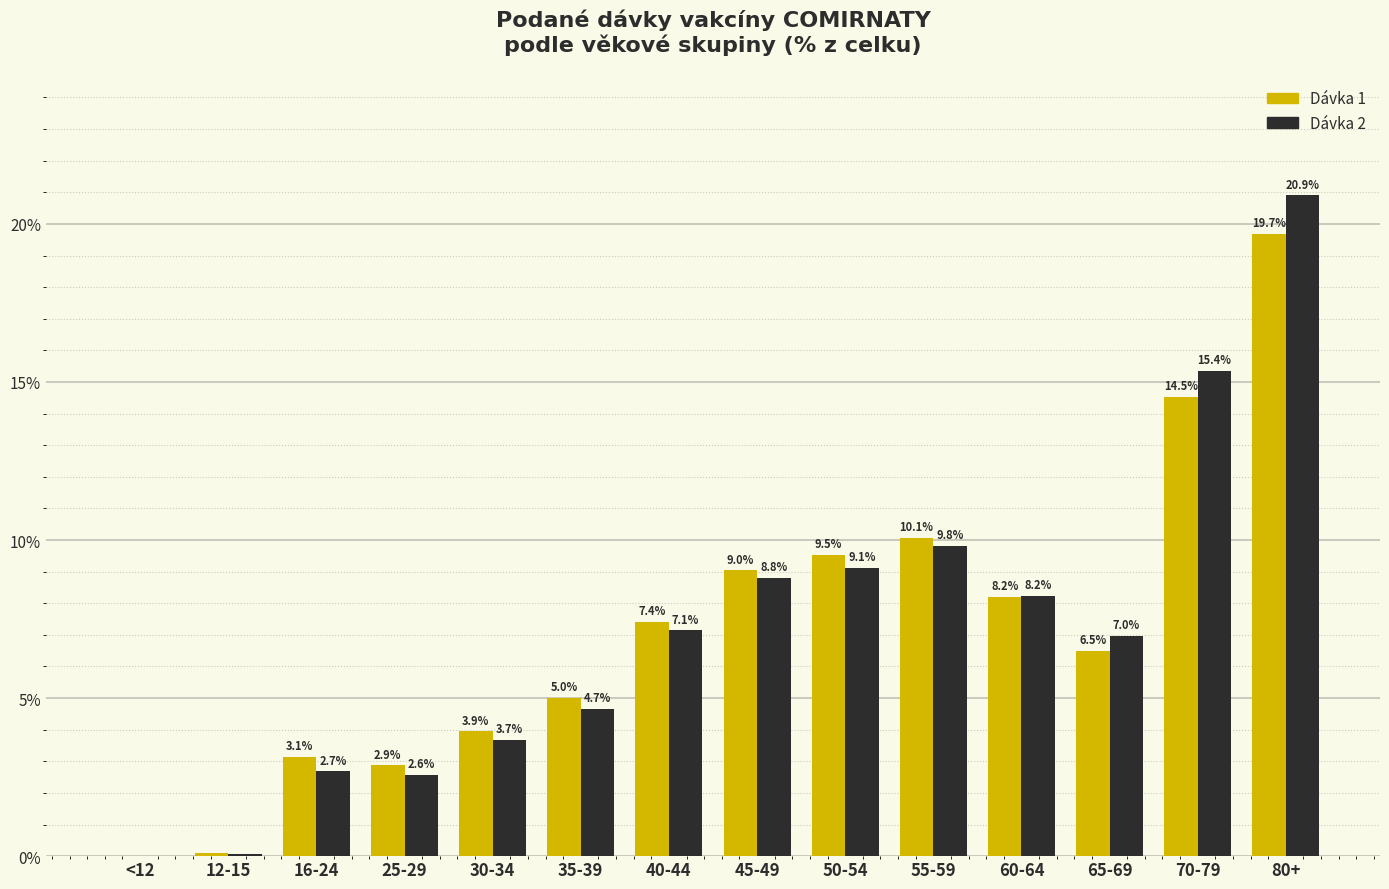

The value of Dávka 1 at 80+ is 35.1. True or false?

False